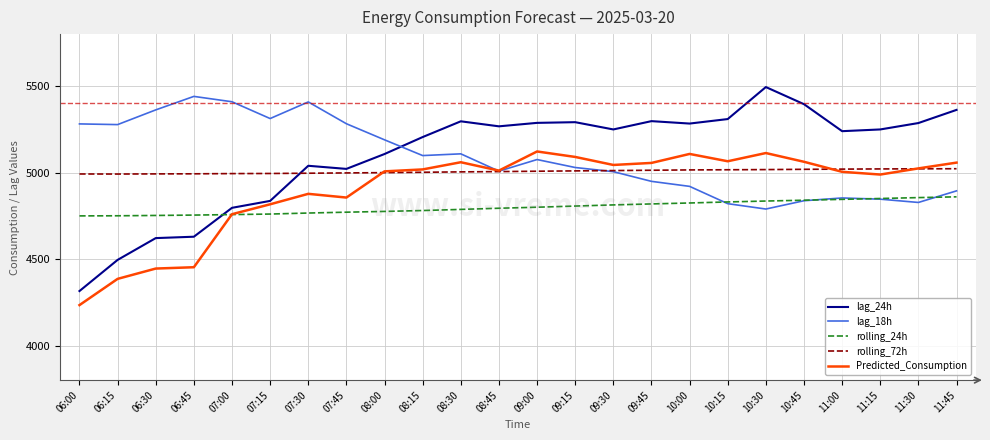

What is the approximate value of lag_18h at 11:45?

4894.0